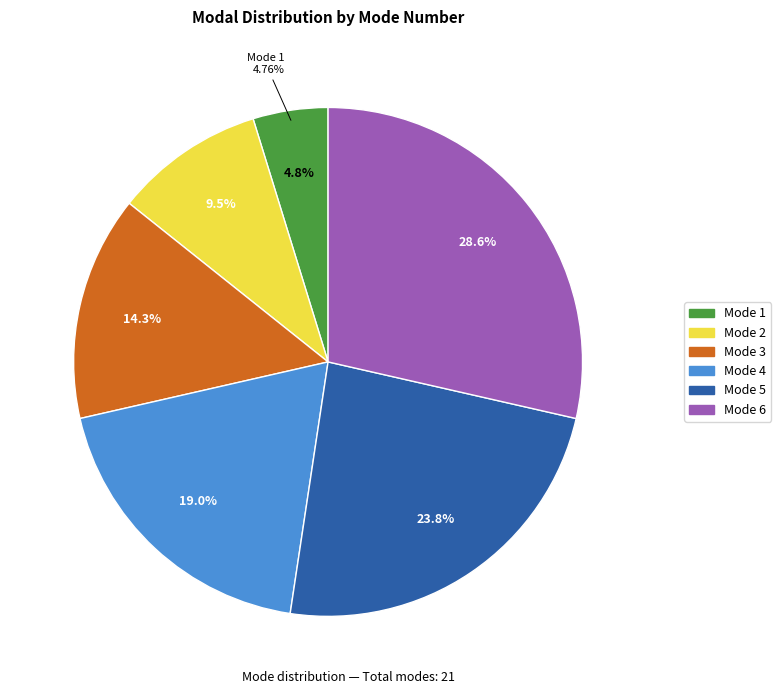

The Mode 5 slice represents 35% of the pie. True or false?

False